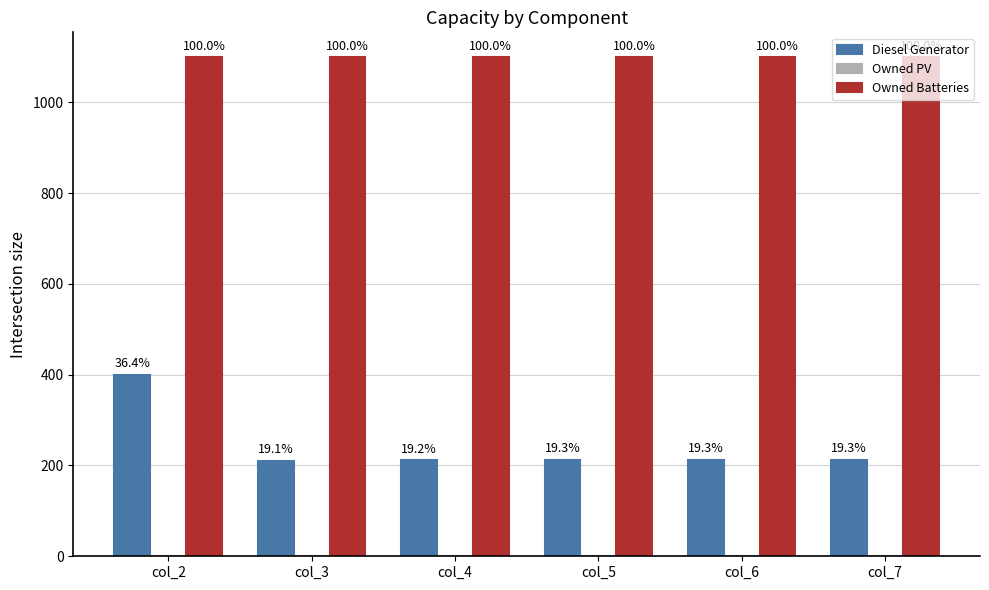

How many bars are there in each group?

2